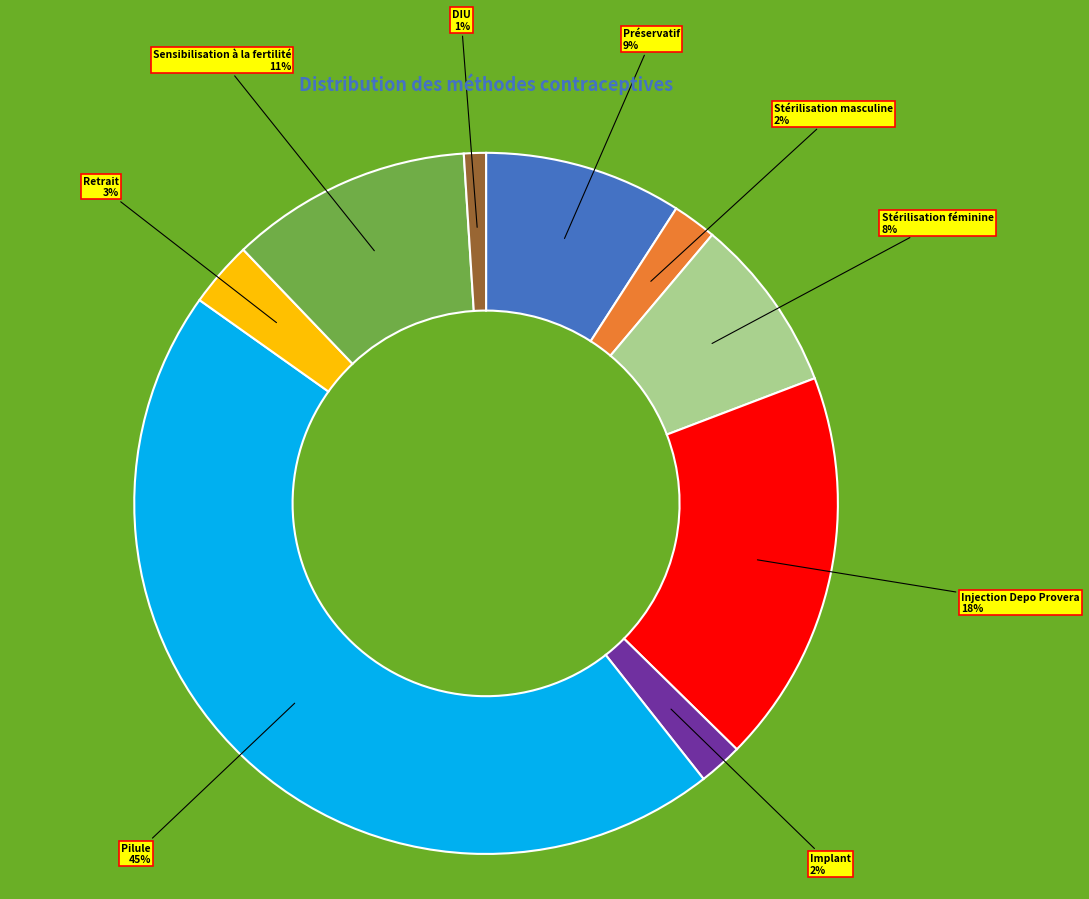

To the nearest percent, what is the difference between the largest and smallest slice percentages?

44%